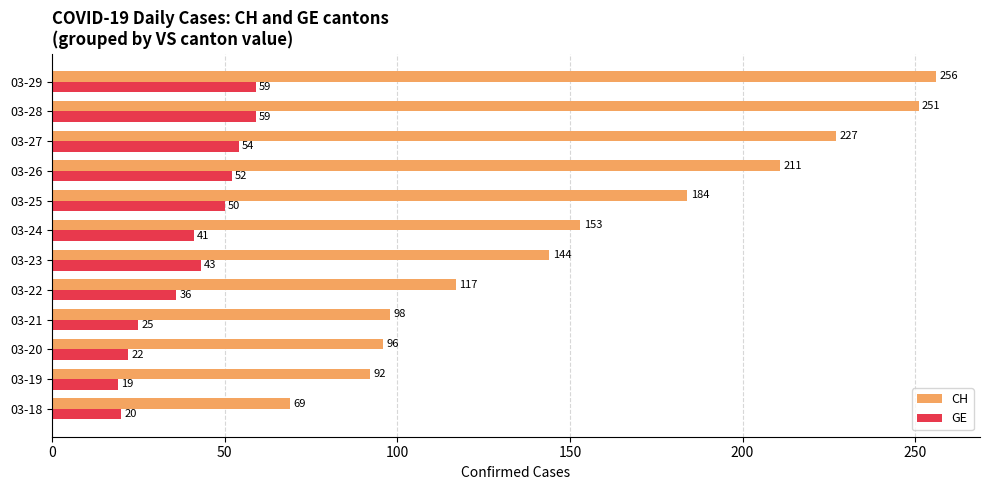

Which category has the lowest value across all series?

03-19